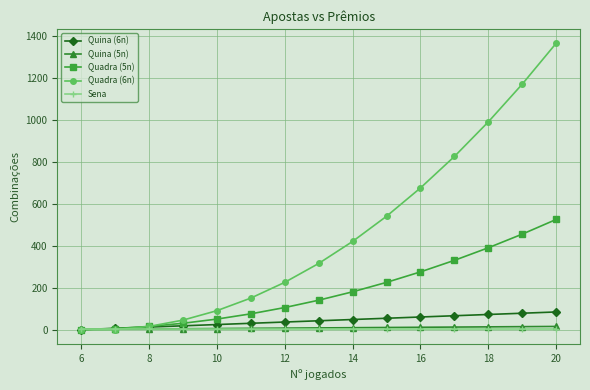

Which series has the widest spread of values?

Quadra (6n)